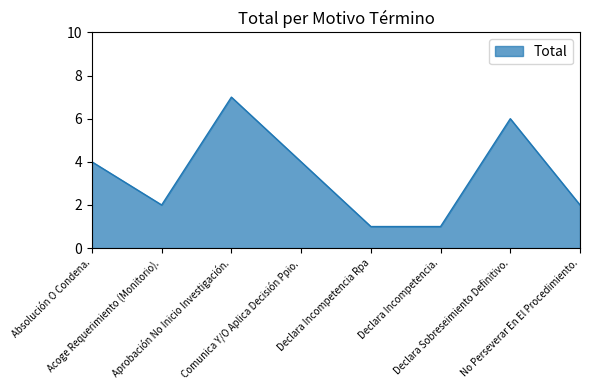

What is the sum of all values?

27